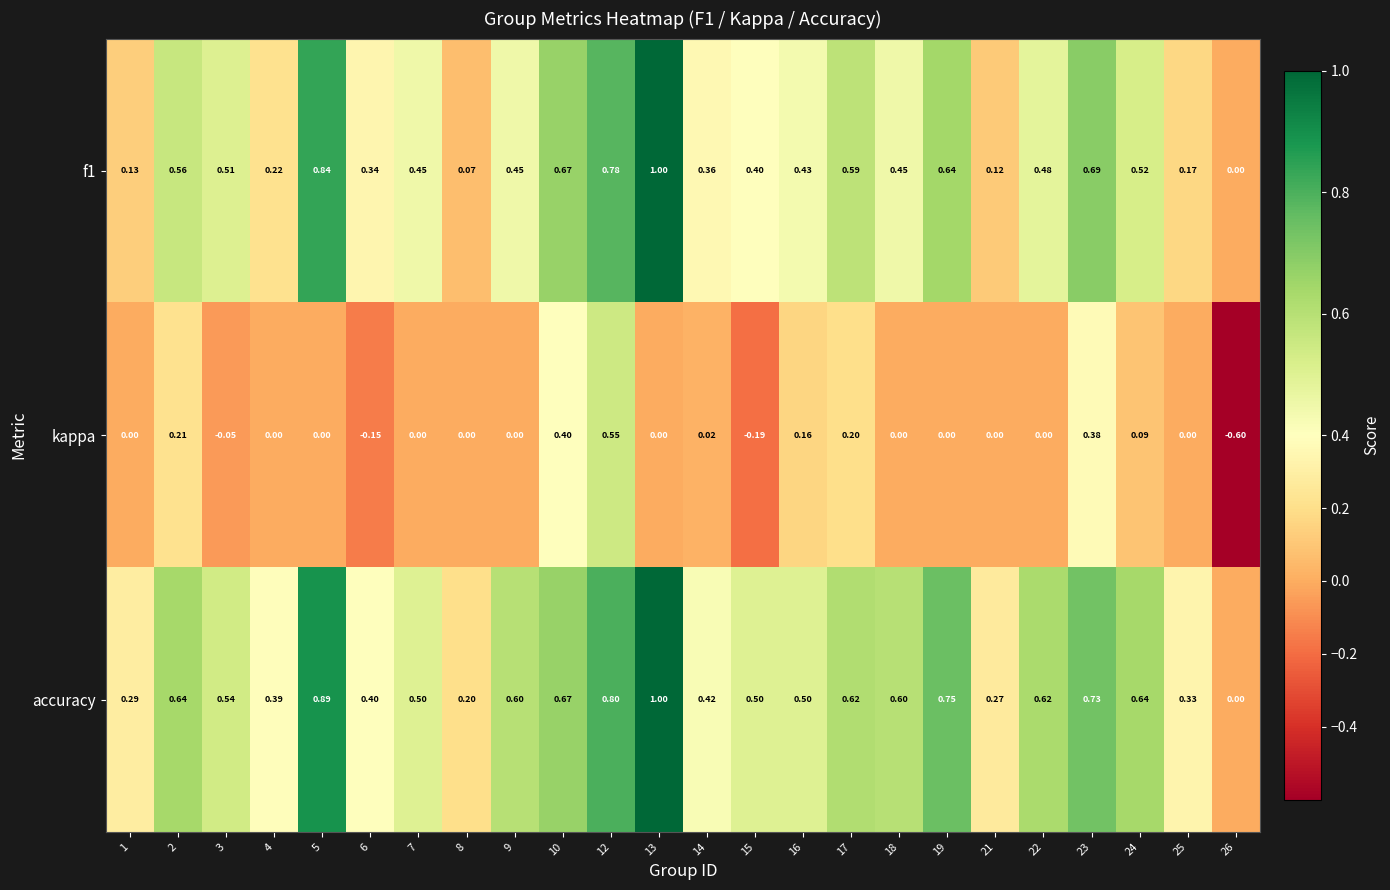

Rank the series by their average value, from highest to lowest.

accuracy, f1, kappa